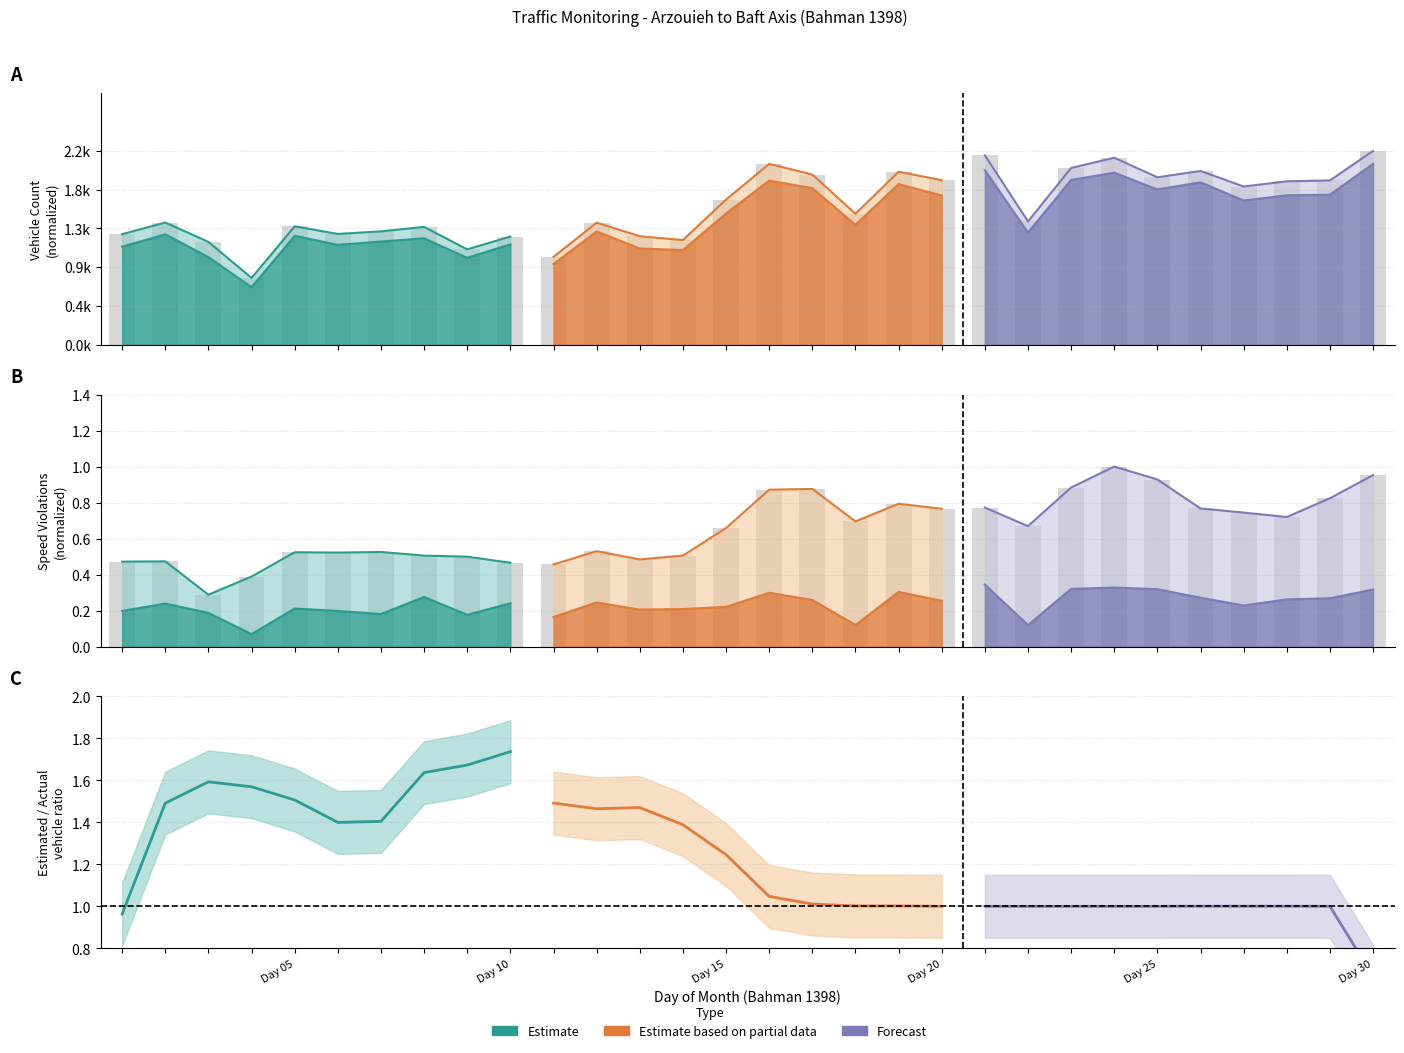

Between Day 10 and Day 30, which series saw the biggest shift?

Estimate based on partial data